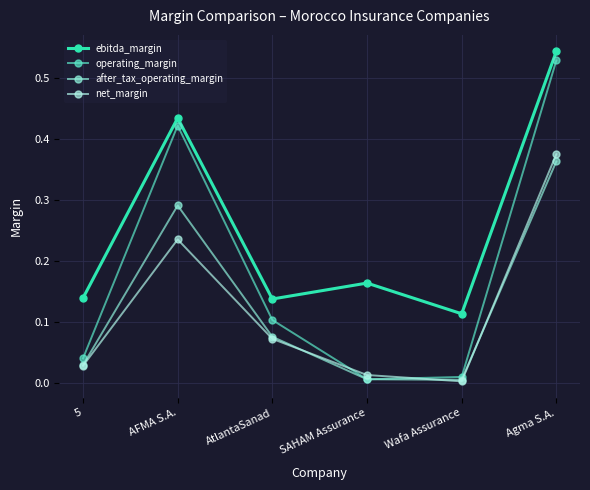

Which series has the widest spread of values?

operating_margin